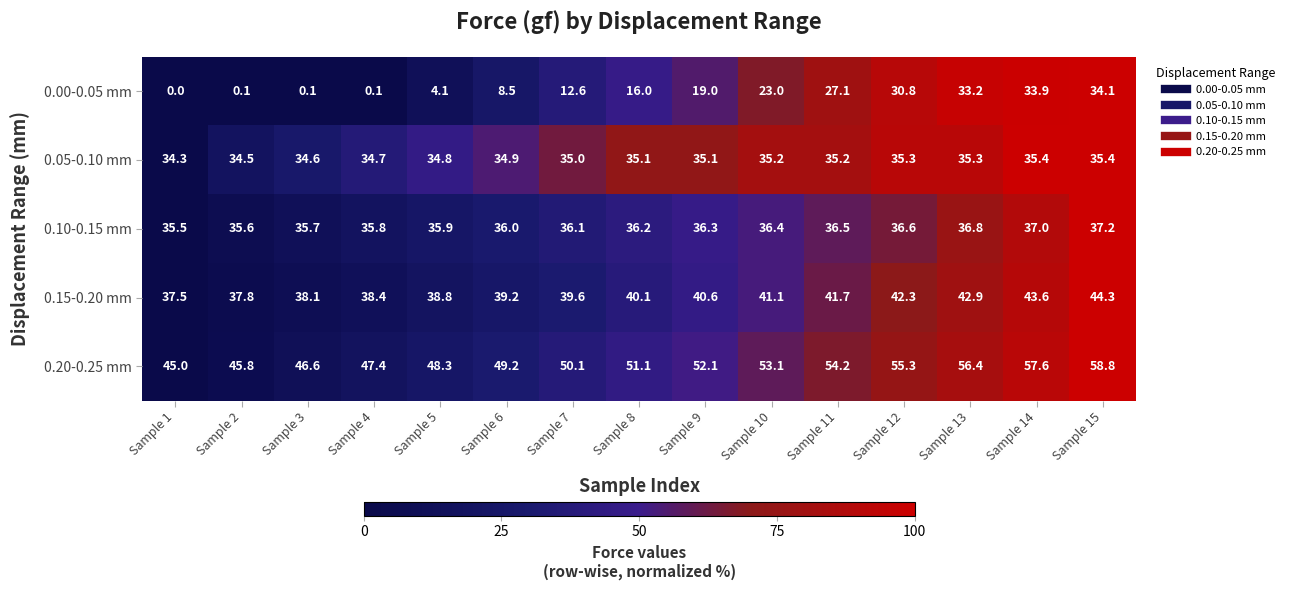

What is the highest value of the 0.20-0.25 mm series?

58.8